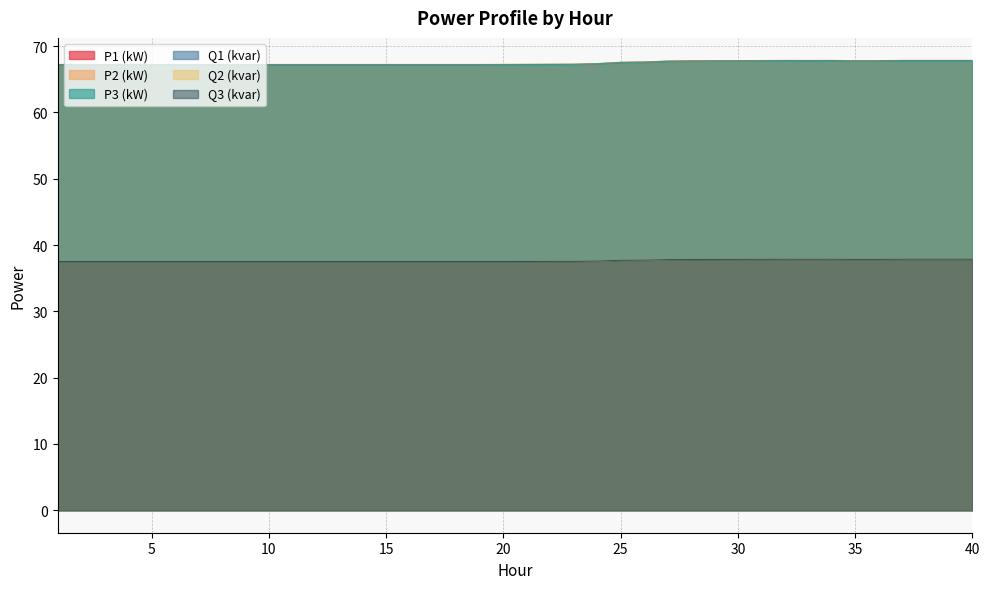

How many distinct data groups are displayed?

6